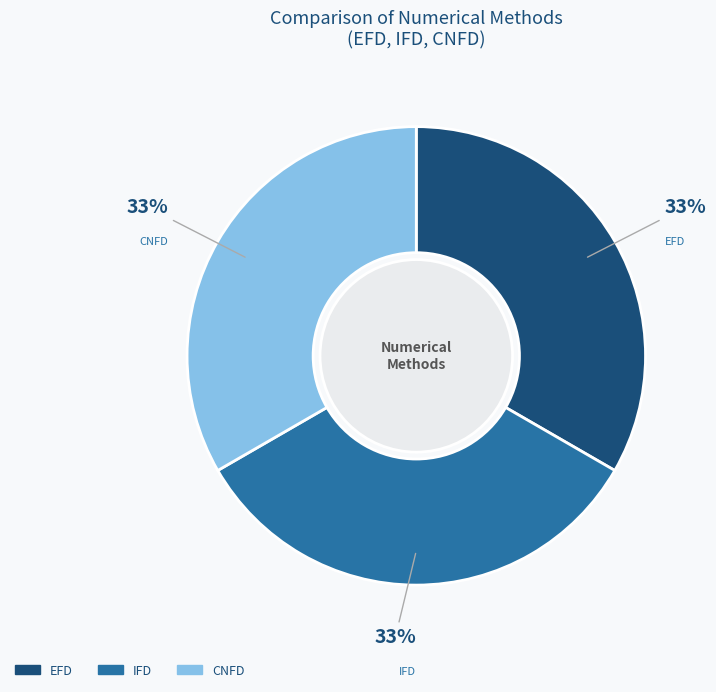

What is the ratio of the value at CNFD to the value at IFD?

1.0